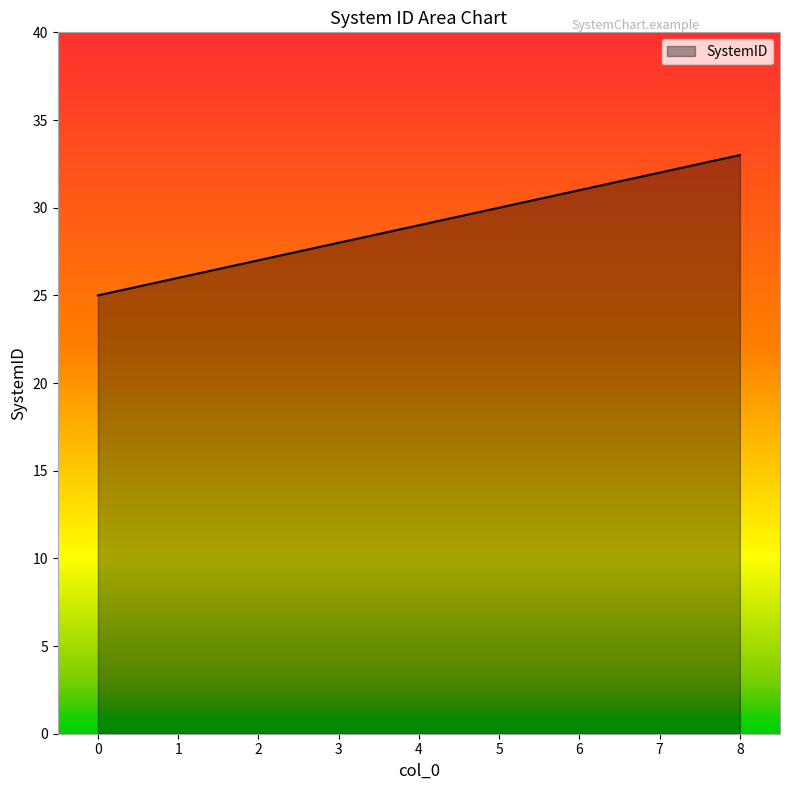

What is the difference between the values at 6 and 0?

6